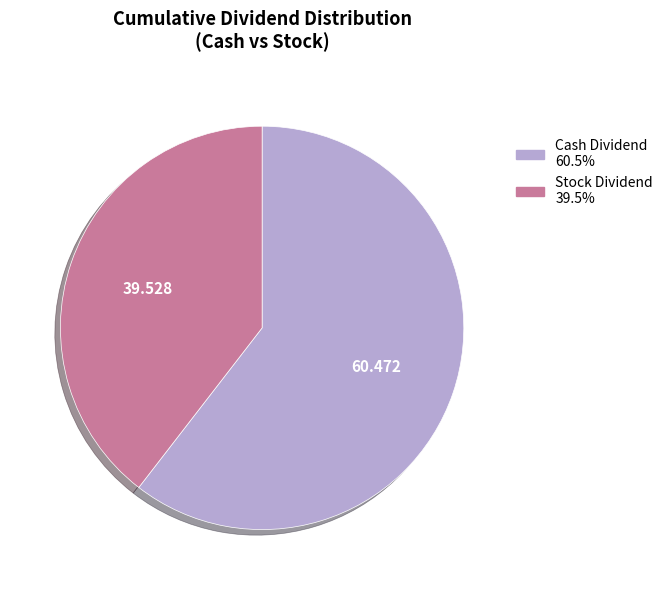

Is there a majority slice in this chart?

Yes